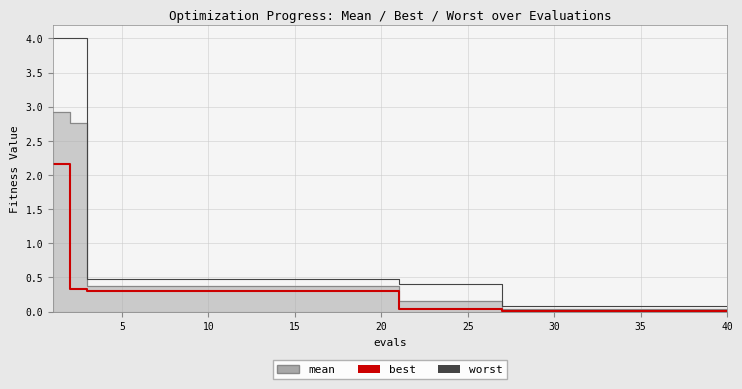

Which series changed the most between 5 and 15?

worst